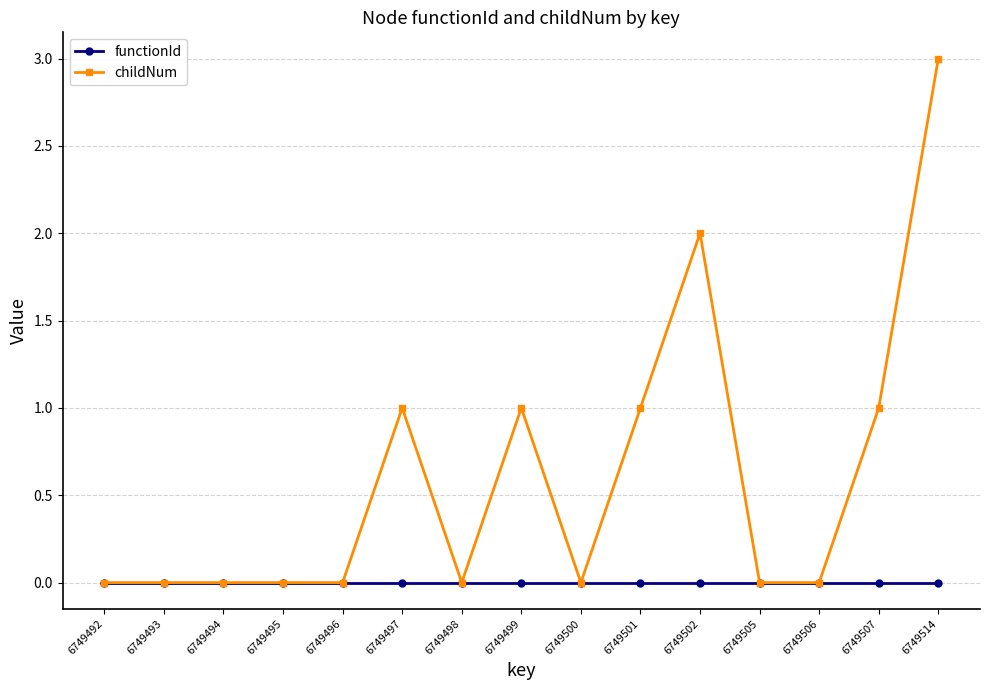

Does the chart have visible grid lines?

Yes